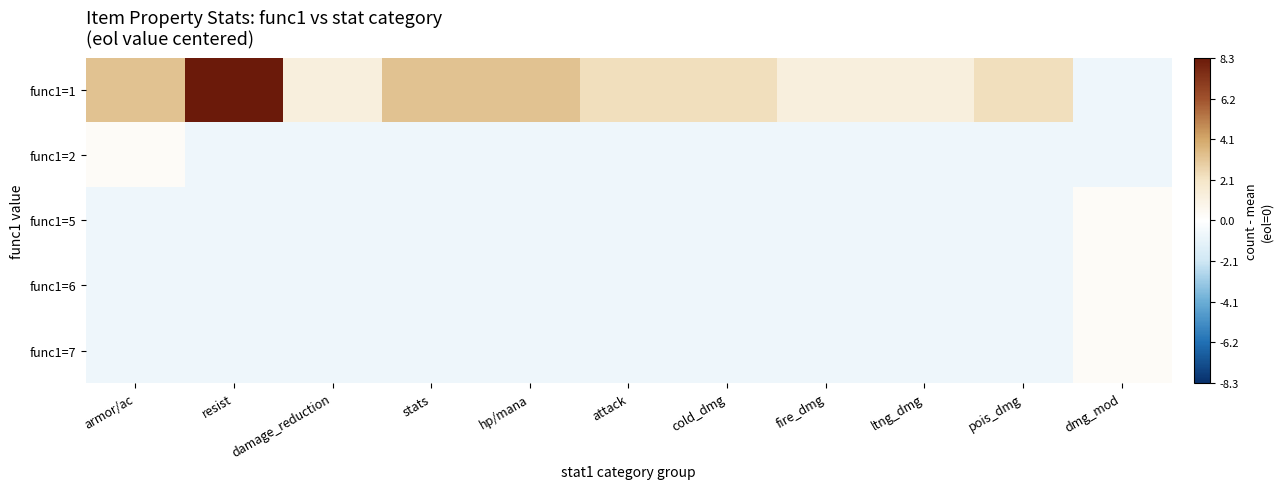

What is the difference between the highest and lowest values at fire_dmg?

2.0